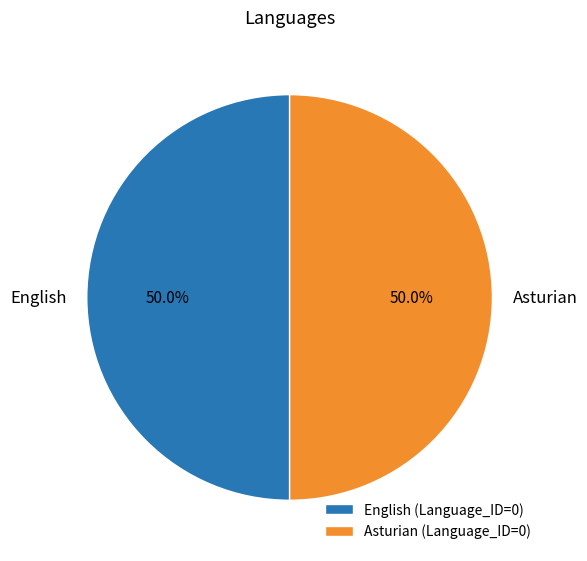

To the nearest percent, what is the average slice percentage?

50%